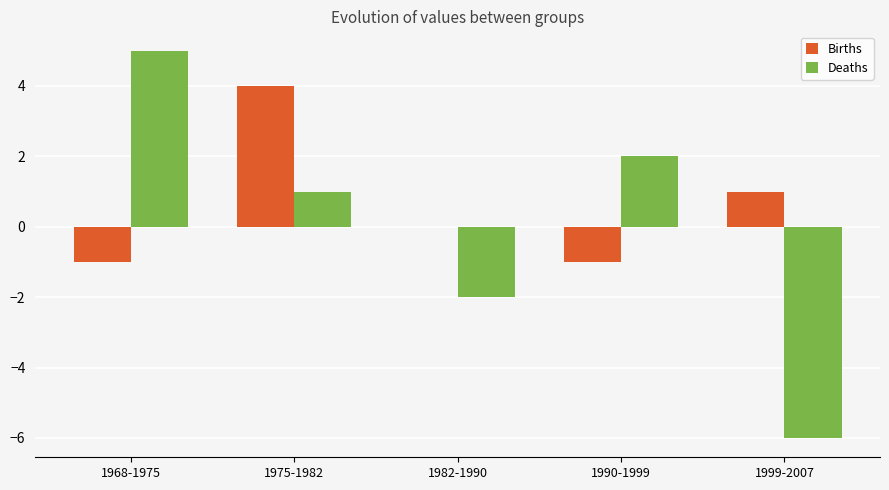

Which category has the highest value in the Deaths series?

1968-1975